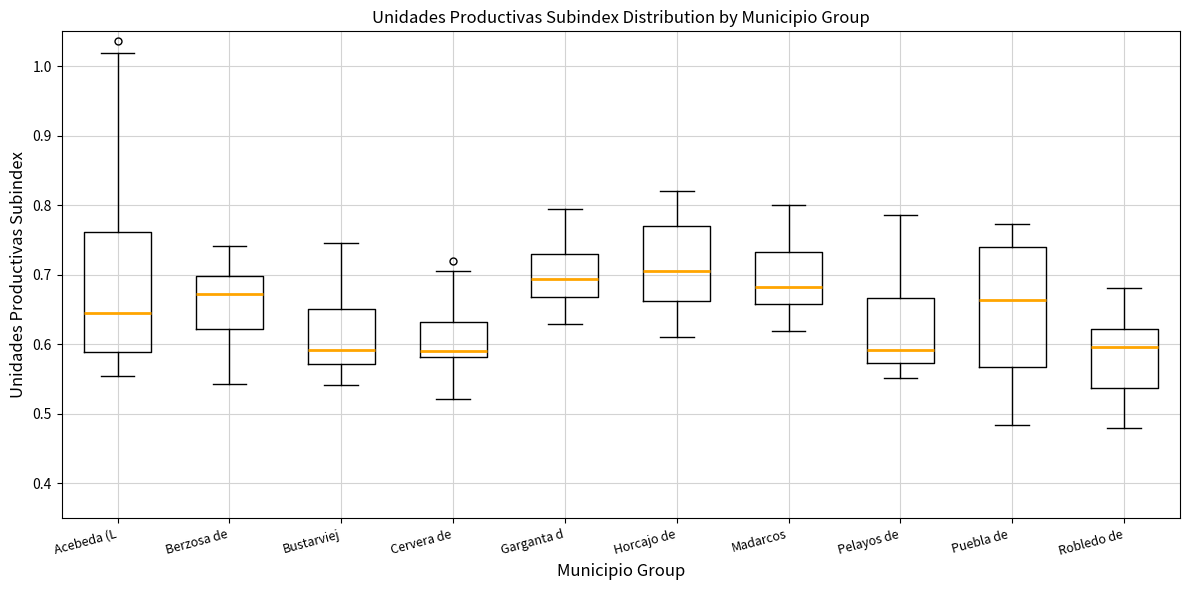

Reading left to right, transcribe this box plot: for each box, give where its median line is, the range the box spans, and where its two whiskers end, as read against the y-axis. The values are not printed on the chart, so give them approximately, as read against the axis.

Acebeda (L: median 0.65, box 0.59 to 0.76, whiskers 0.55 to 1.02
Berzosa de: median 0.67, box 0.62 to 0.70, whiskers 0.54 to 0.74
Bustarviej: median 0.59, box 0.57 to 0.65, whiskers 0.54 to 0.75
Cervera de: median 0.59, box 0.58 to 0.63, whiskers 0.52 to 0.71
Garganta d: median 0.69, box 0.67 to 0.73, whiskers 0.63 to 0.79
Horcajo de: median 0.71, box 0.66 to 0.77, whiskers 0.61 to 0.82
Madarcos: median 0.68, box 0.66 to 0.73, whiskers 0.62 to 0.80
Pelayos de: median 0.59, box 0.57 to 0.67, whiskers 0.55 to 0.79
Puebla de: median 0.66, box 0.57 to 0.74, whiskers 0.48 to 0.77
Robledo de: median 0.60, box 0.54 to 0.62, whiskers 0.48 to 0.68